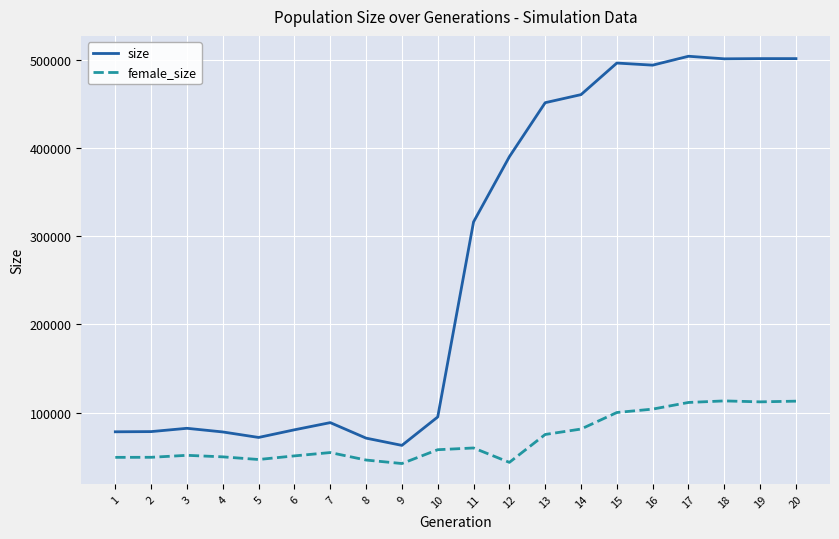

Which series has the largest range (max minus min)?

size